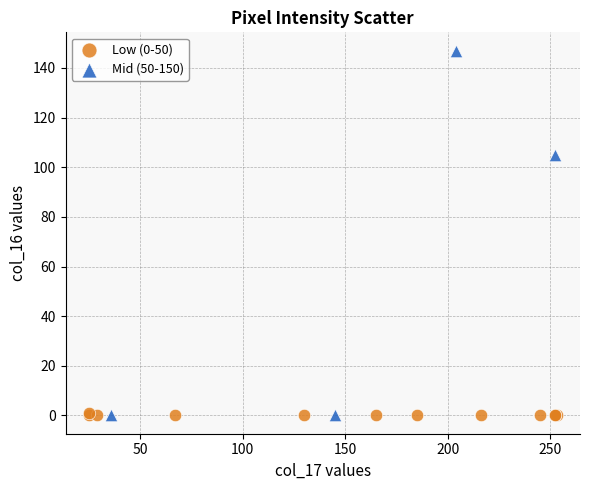

Which series contains the highest Y value?

Mid (50-150)